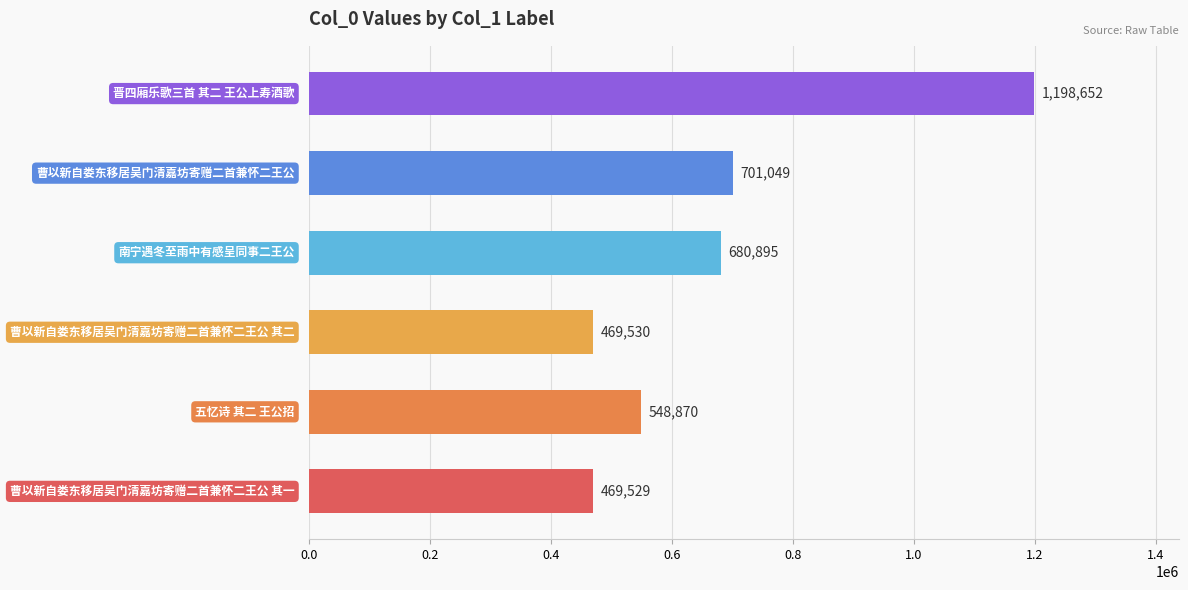

What is the average value?

678088